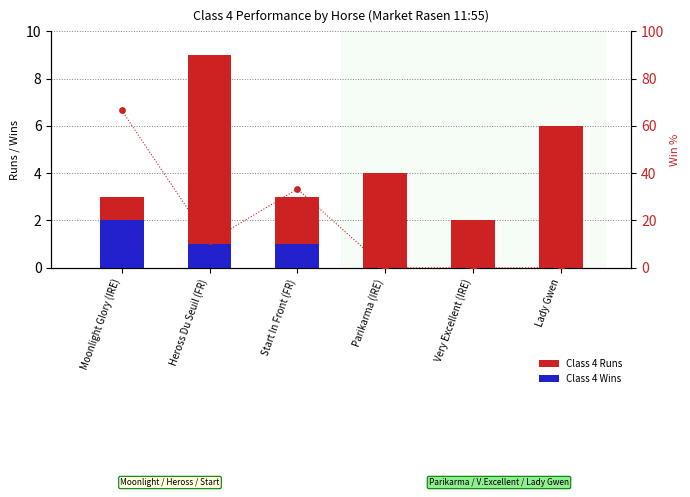

Is the value of Class 4 Wins at Lady Gwen greater than the value of Class 4 Win% at Parikarma (IRE)?

No